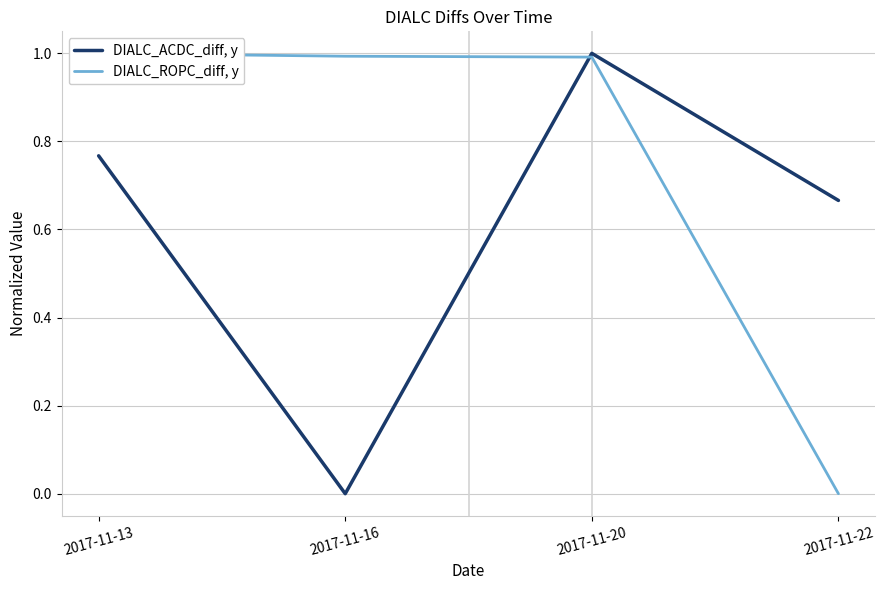

Which series has the largest range (max minus min)?

DIALC_ACDC_diff, y